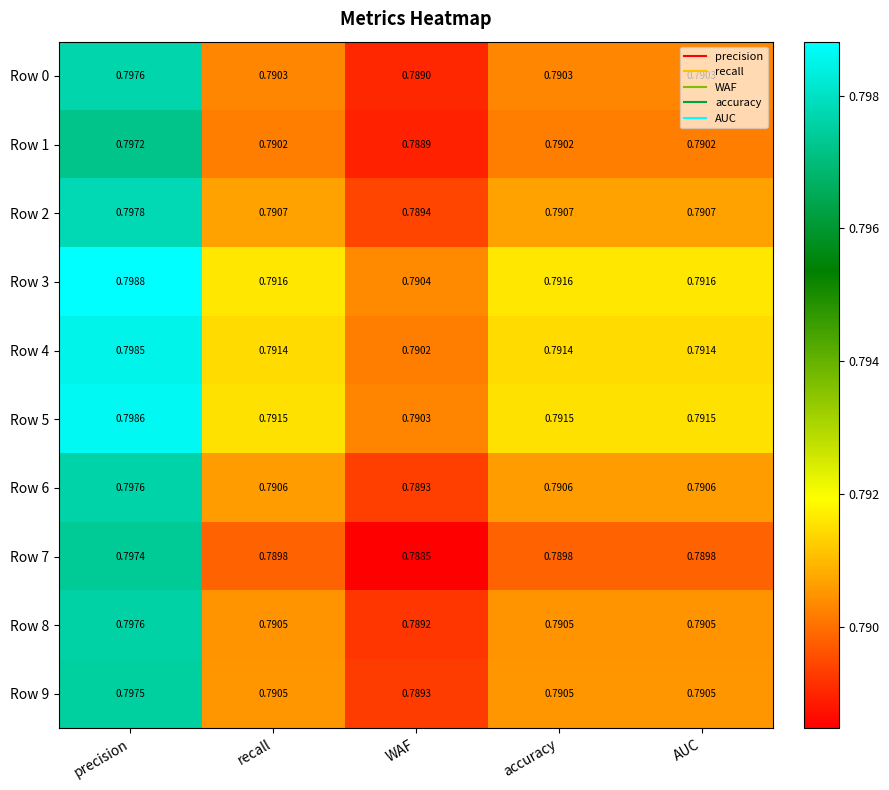

What is the total value across all series at accuracy?

7.9